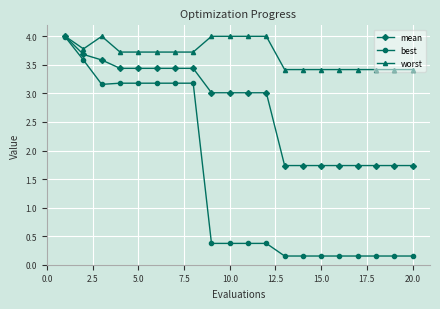

At how many categories does at least one series exceed 2?

20